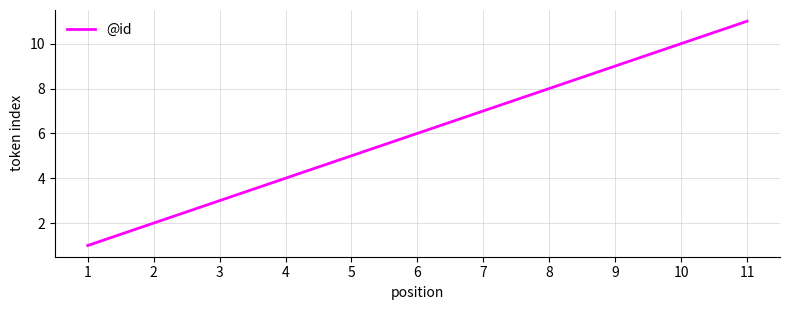

How many series are shown in this chart?

1